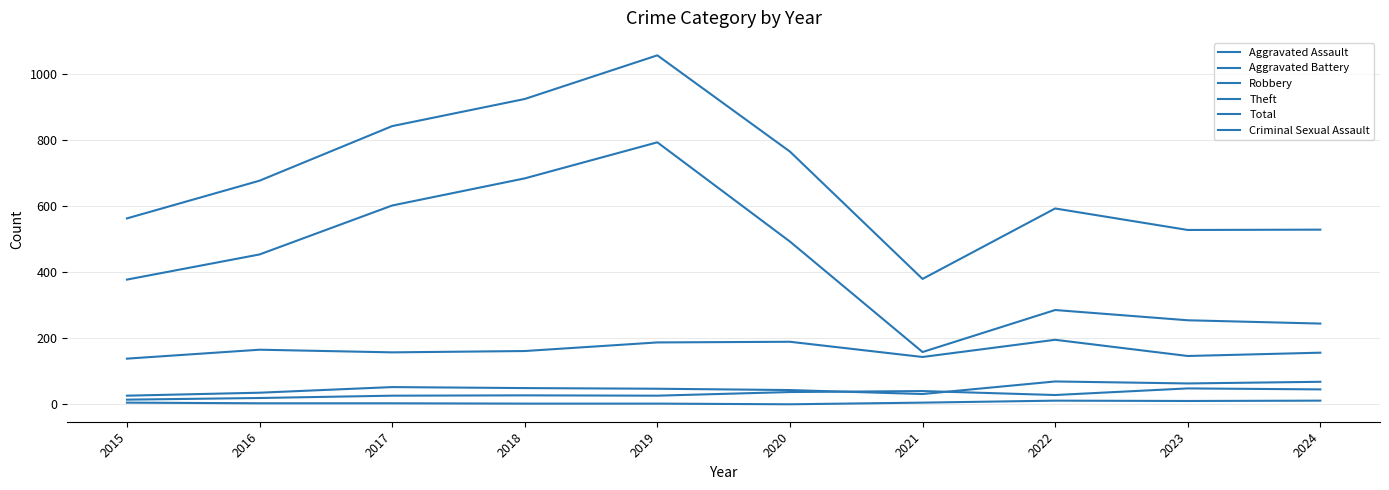

What is the difference between the maximum and minimum values in the Robbery series?

57